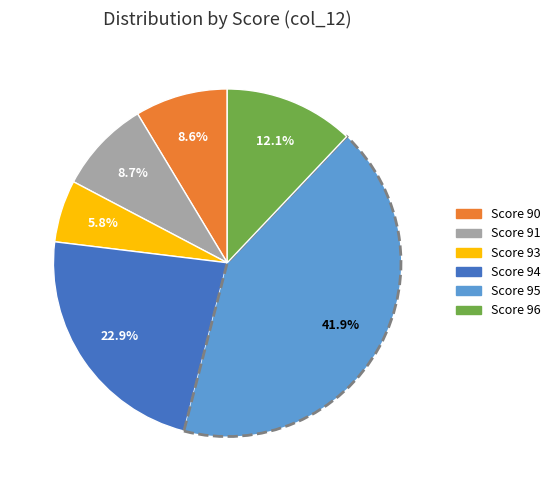

Is the sum of Score 95 and Score 94 greater than half?

Yes